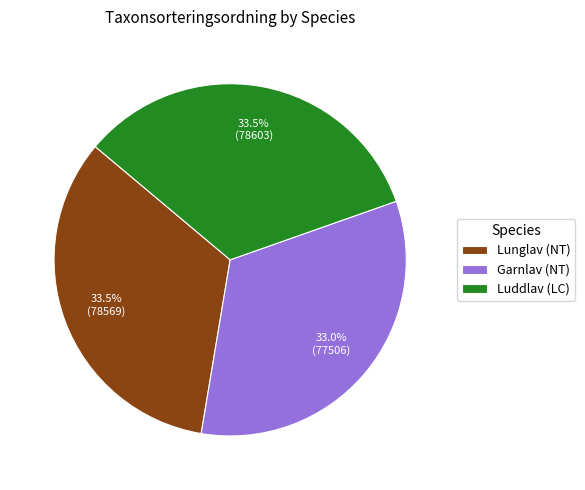

Approximately how many times larger is the value at Luddlav (LC) compared to Garnlav (NT)?

1.0